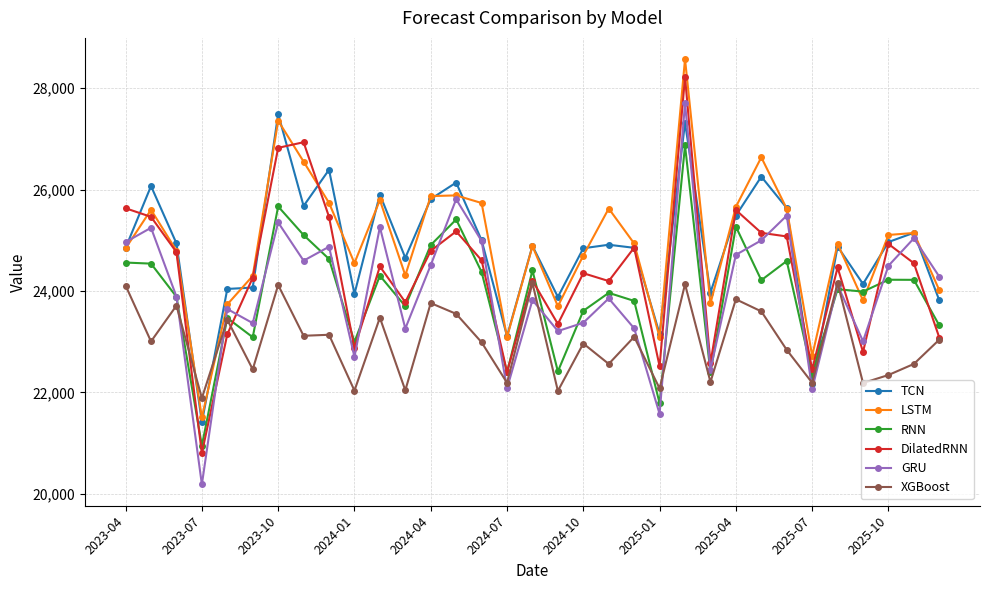

True or false: DilatedRNN has more than 1 points higher than both neighbors.

True